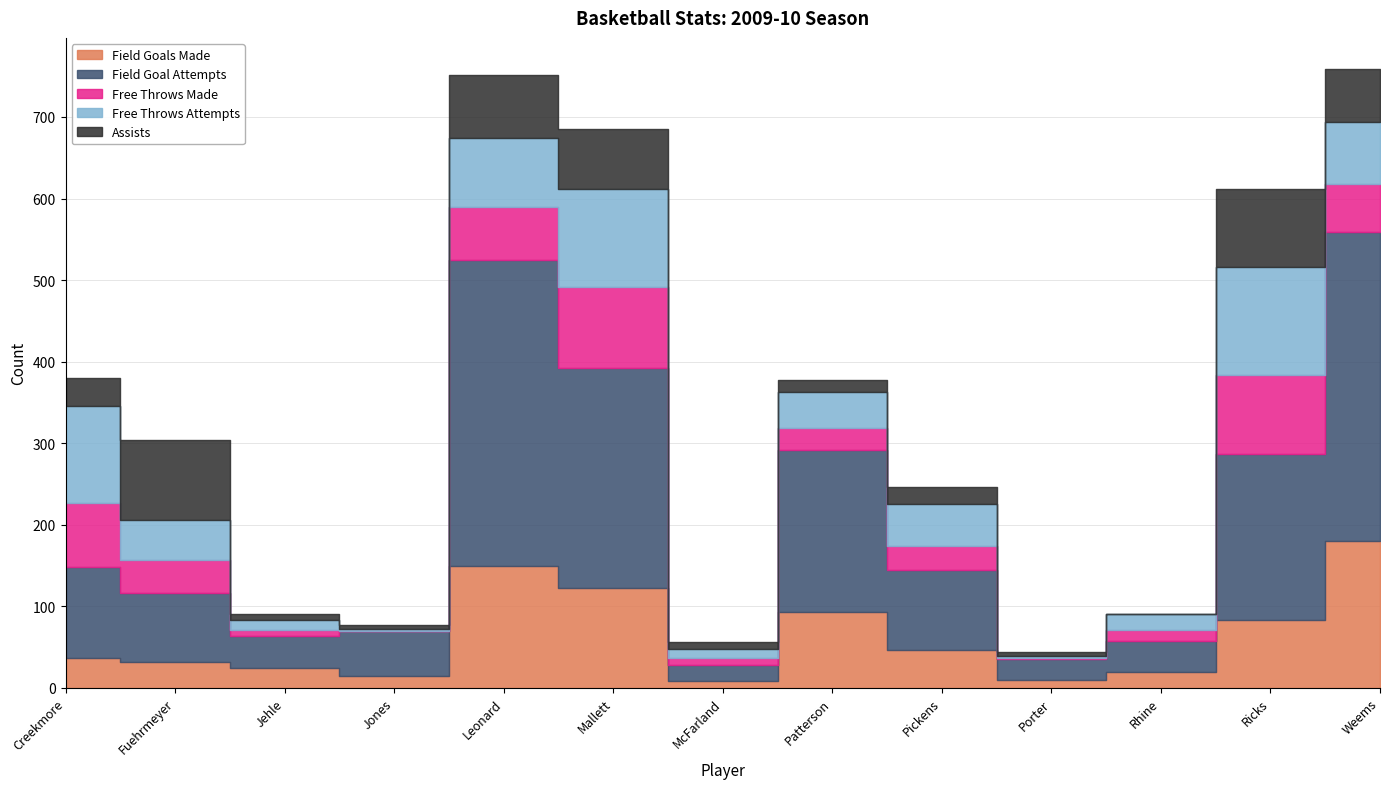

Where is the first local minimum for field_goal_attempts?

Jehle